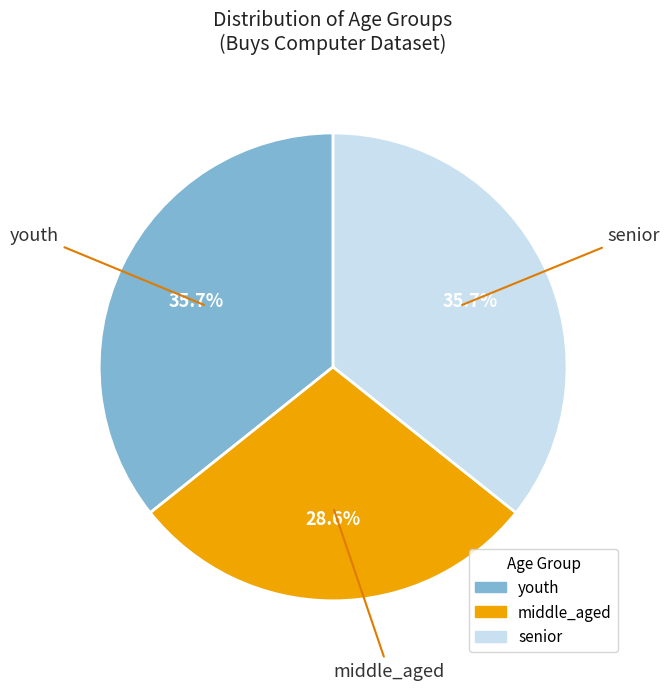

Which category has the smallest portion of the pie?

middle_aged